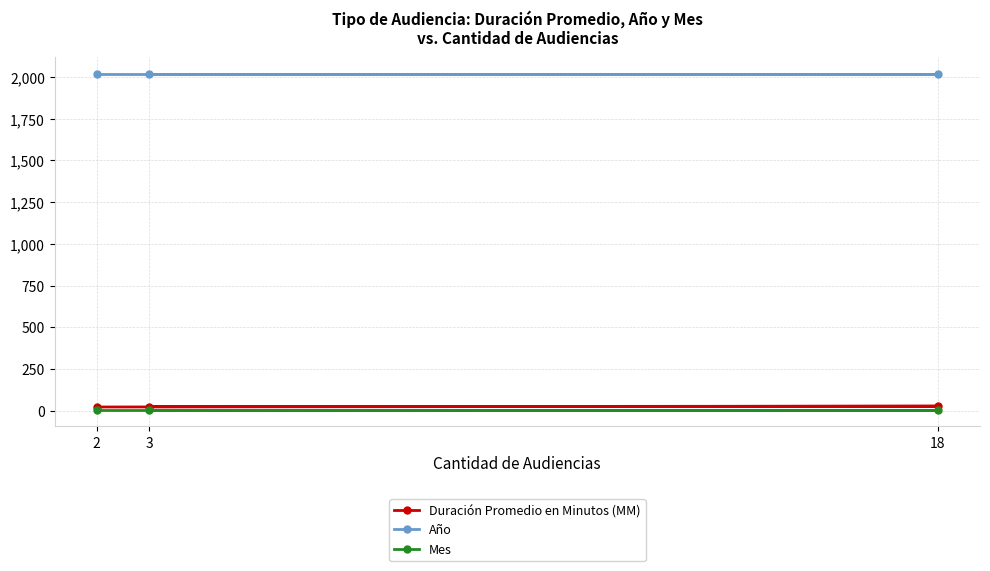

At 18, list the series in order from smallest to largest.

Mes, Duración Promedio en Minutos (MM), Año